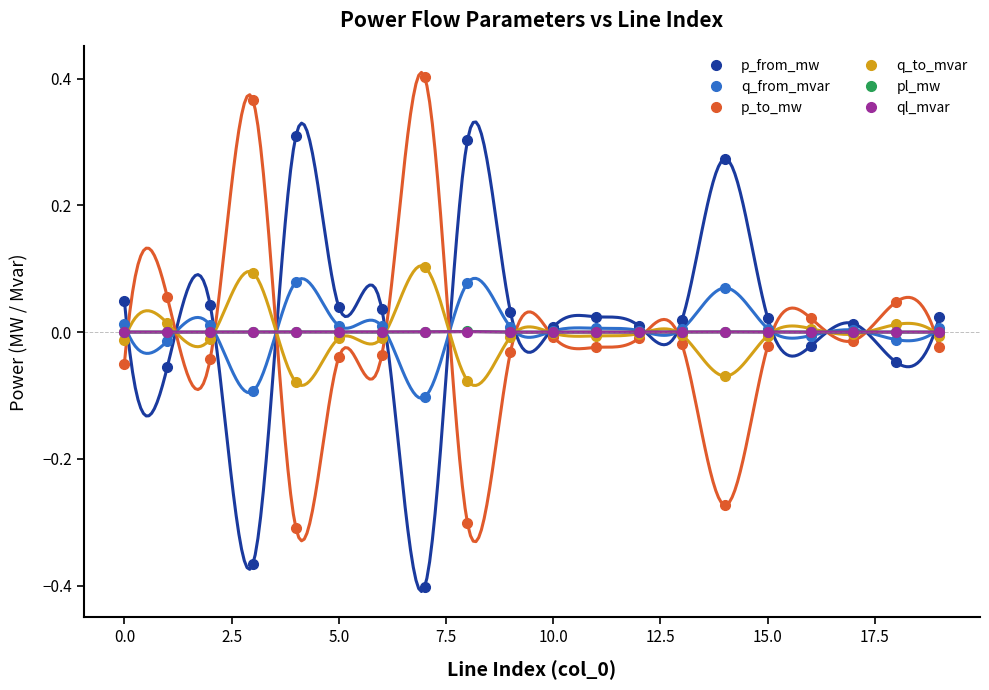

What are all the series names shown in the legend?

p_from_mw, q_from_mvar, p_to_mw, q_to_mvar, pl_mw, ql_mvar